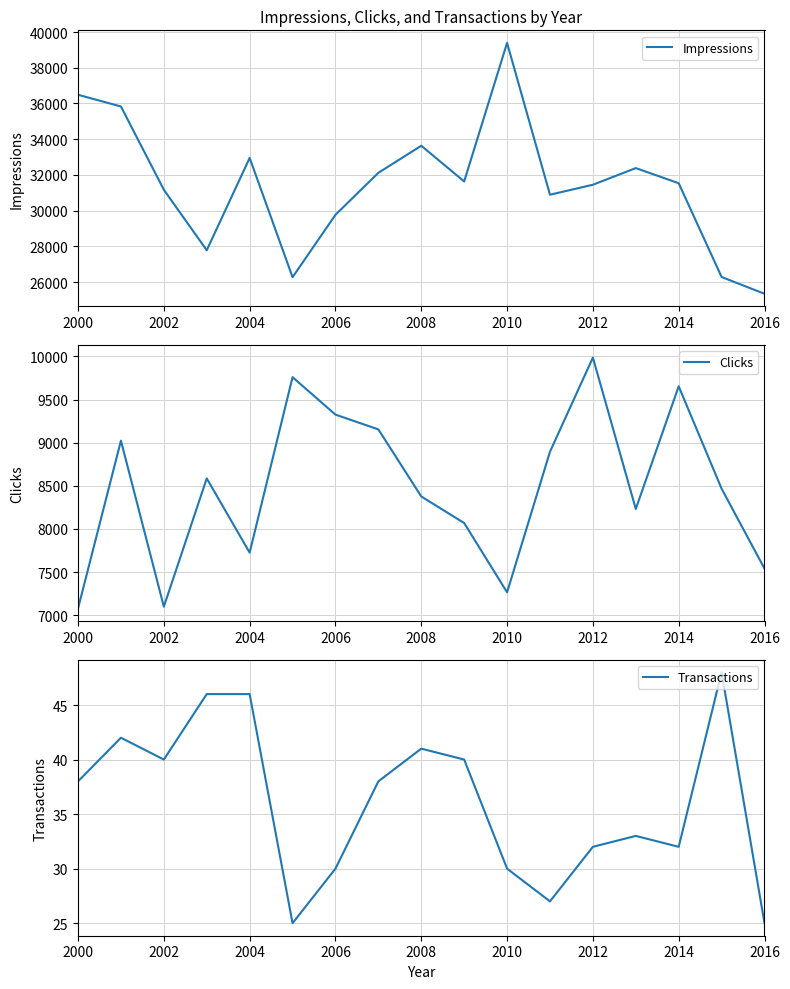

Which category has the lowest value in the Impressions series?

2016